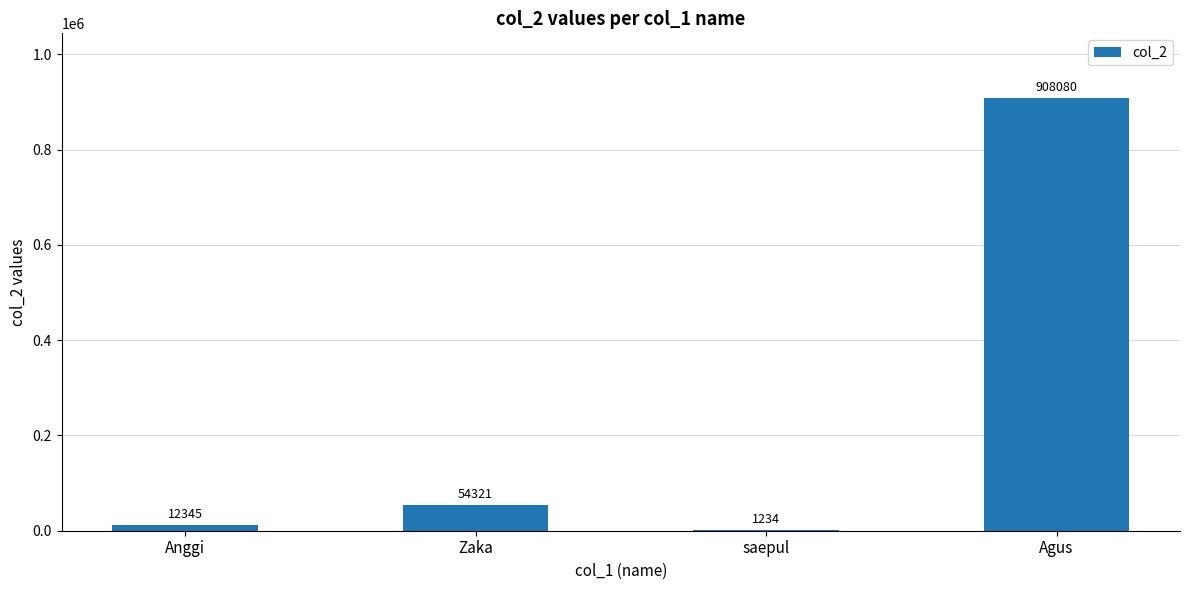

Which has a higher value, Agus or Zaka?

Agus